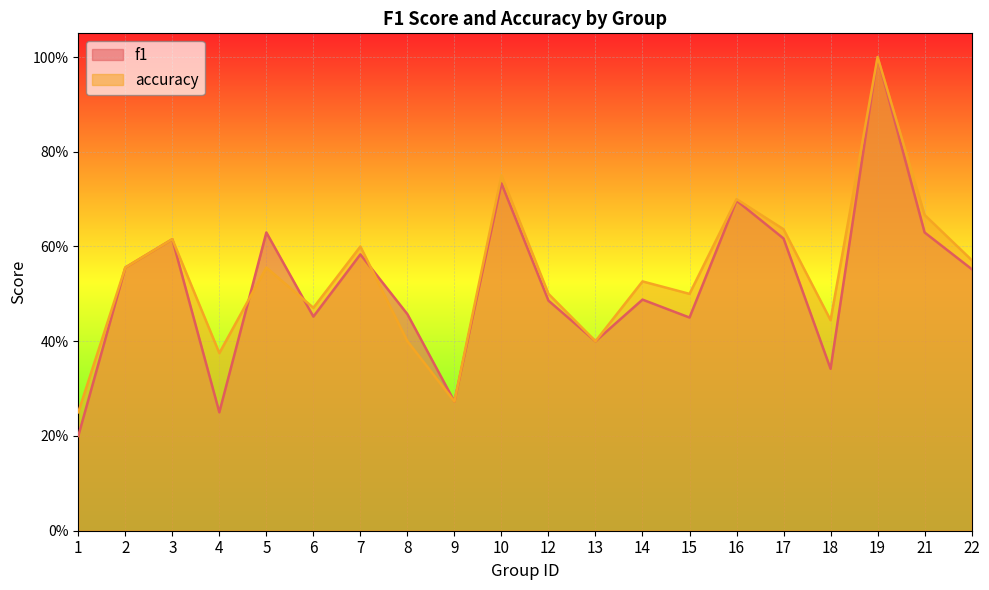

What is the difference between the maximum and minimum values in the f1 series?

0.8